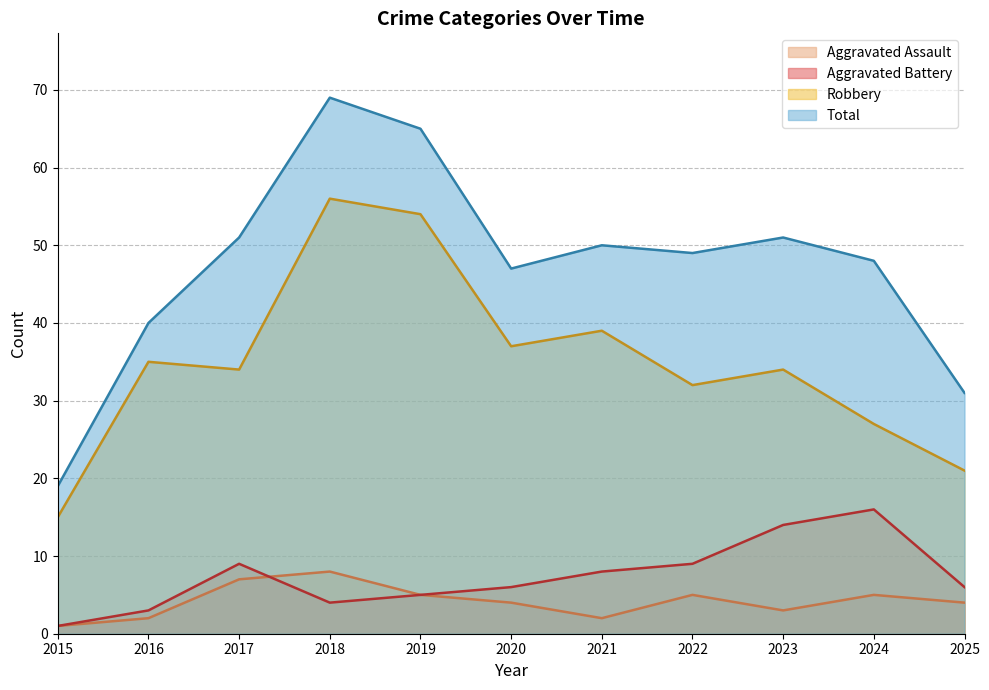

The value of Robbery at 2024 is 10. True or false?

False